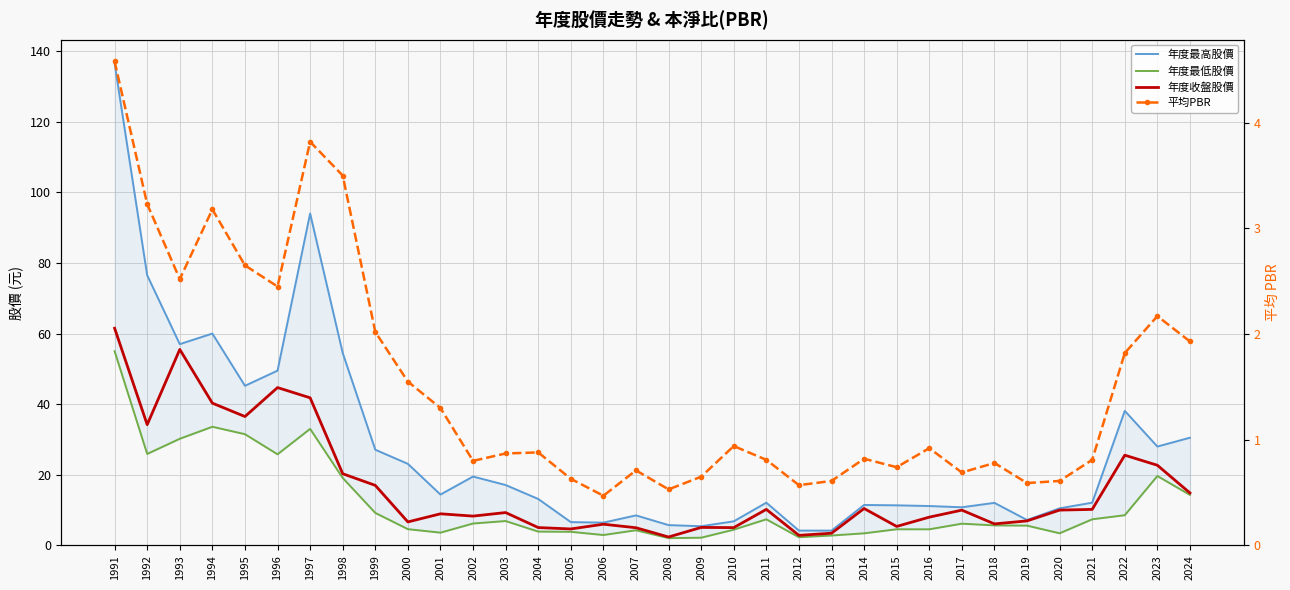

Which series has the largest range (max minus min)?

年度最高股價